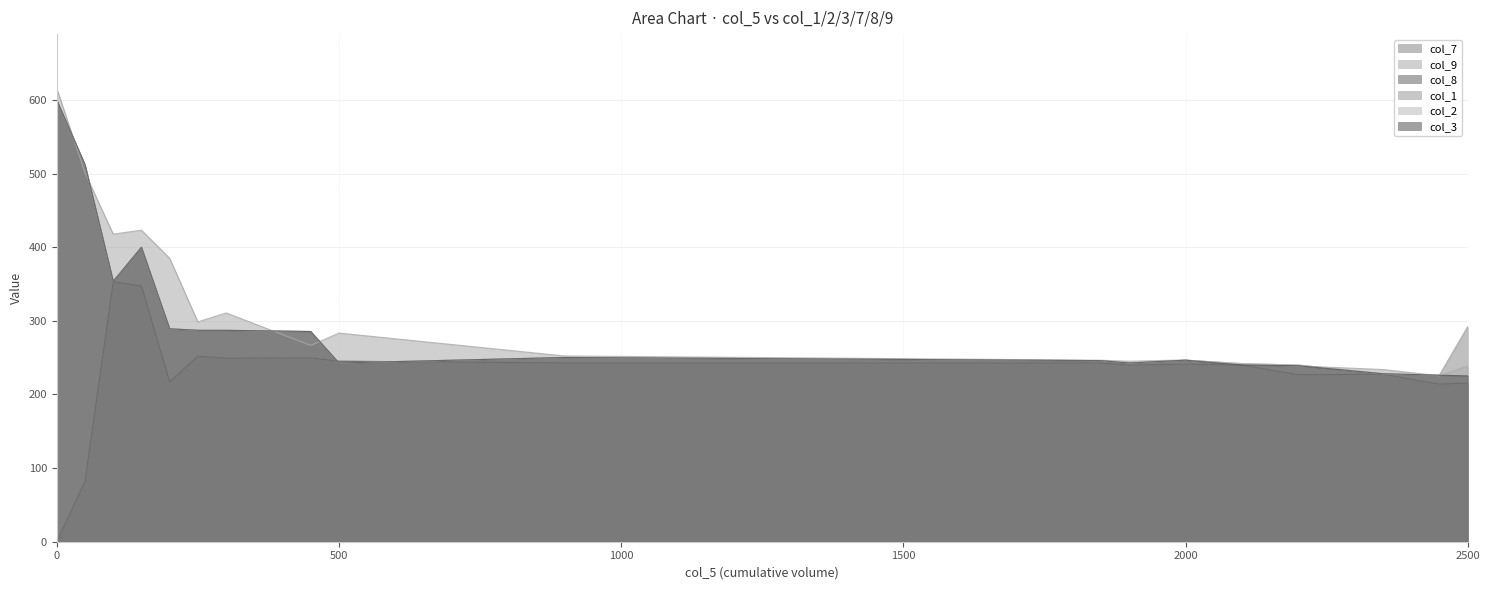

What is the greatest value displayed?

615.7